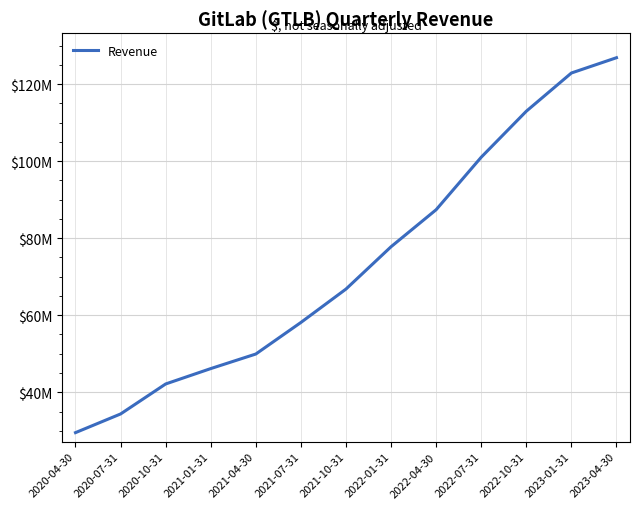

Between 2023-04-30 and 2021-07-31, which is larger?

2023-04-30